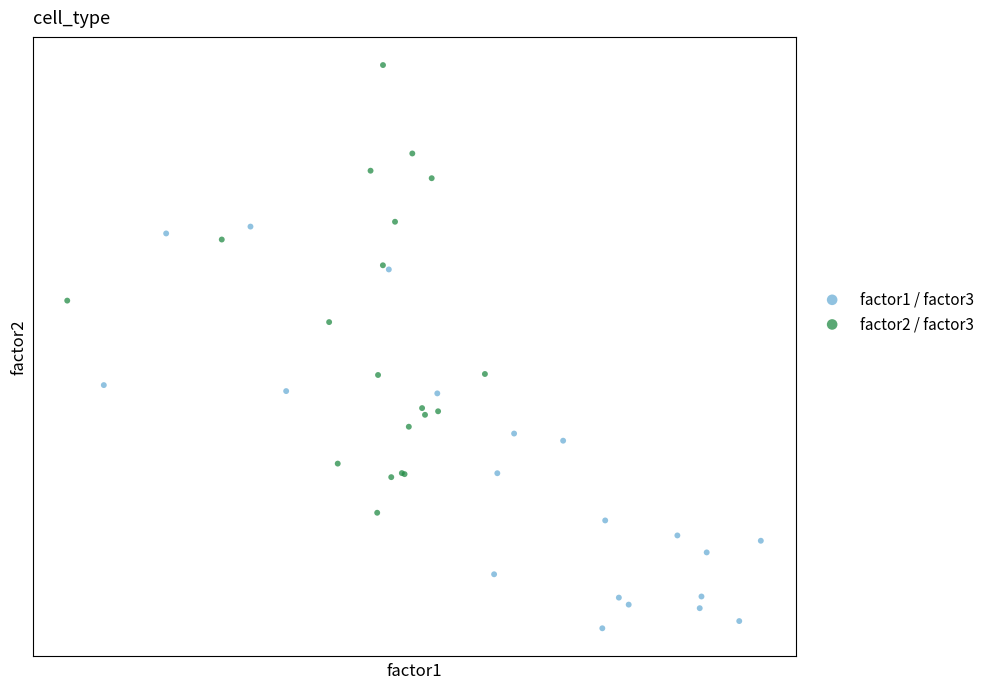

What are all the series names shown in the legend?

factor1 / factor3, factor2 / factor3